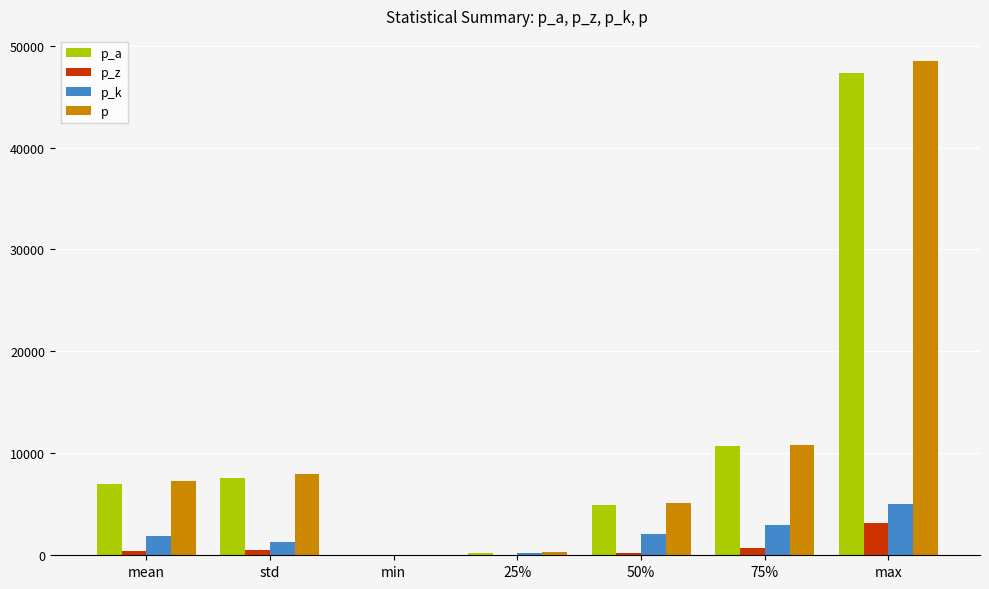

What is the total value across all series at 75%?

25213.5